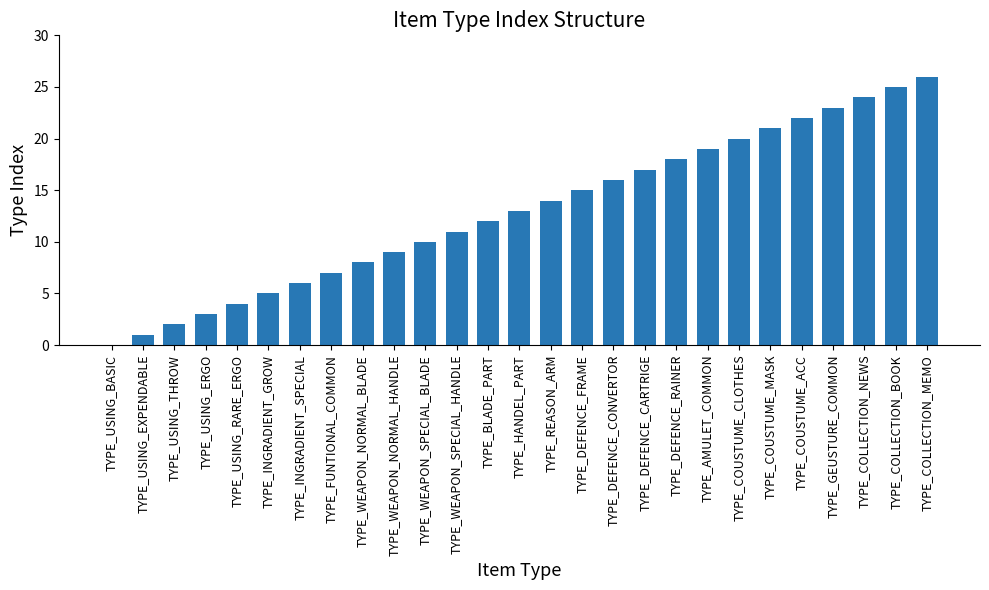

What is the sum of the values at TYPE_COUSTUME_ACC and TYPE_GEUSTURE_COMMON?

45